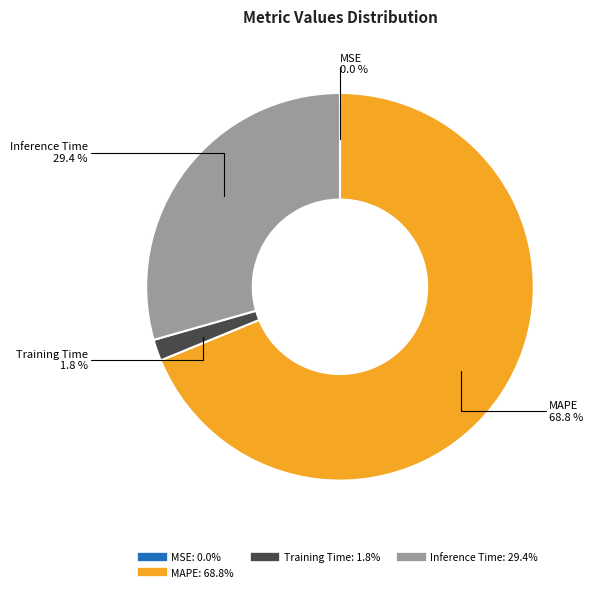

Is there any slice that represents more than half of the pie?

Yes